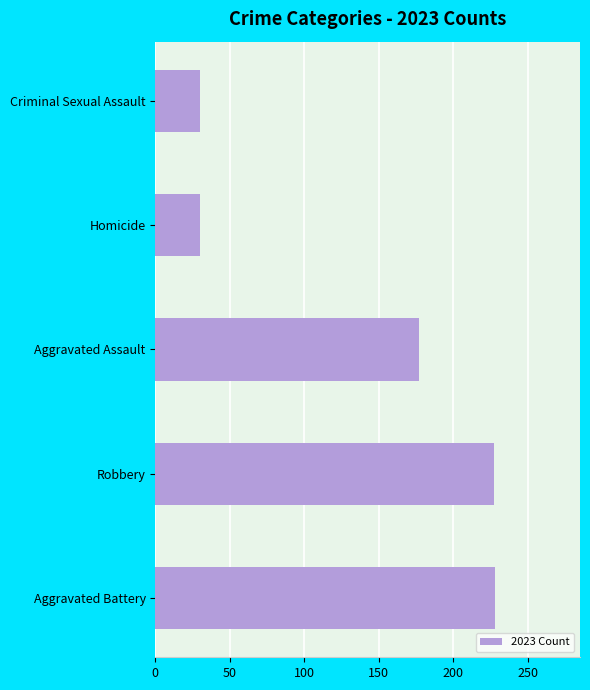

Read the value at Homicide.

30